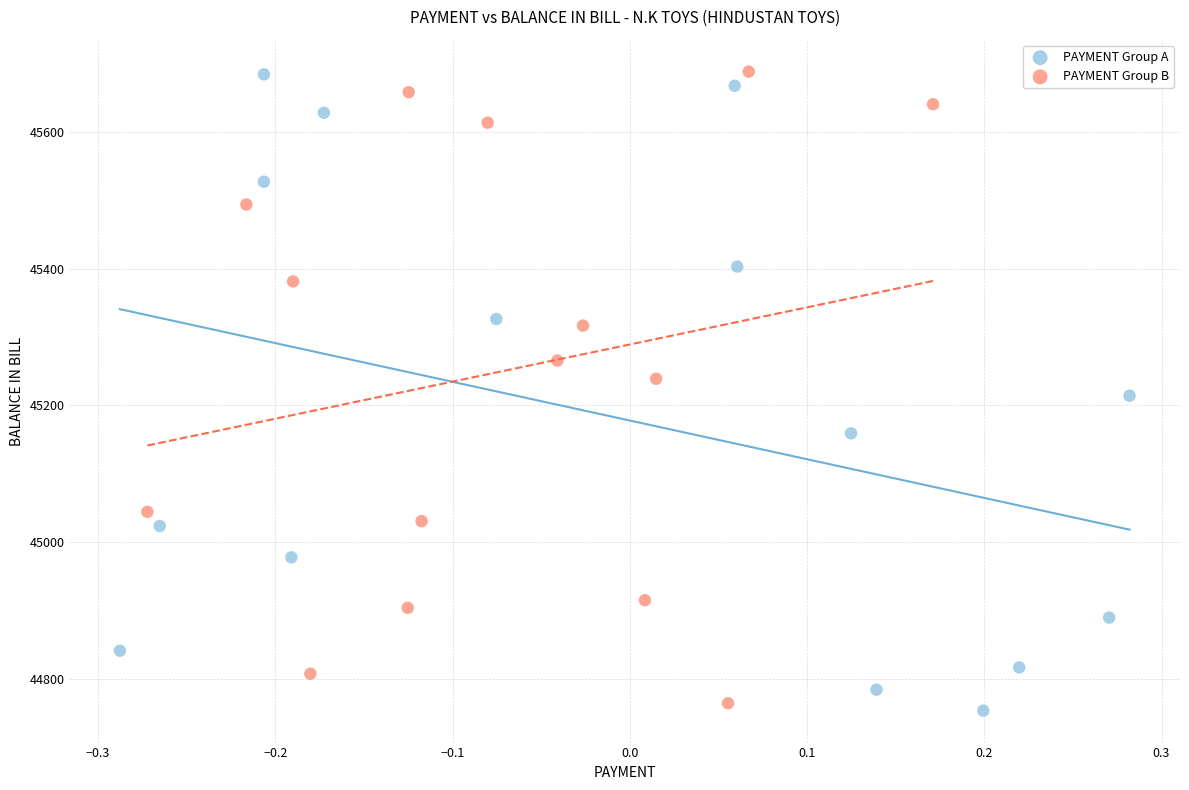

What are all the series names shown in the legend?

PAYMENT Group A, PAYMENT Group B